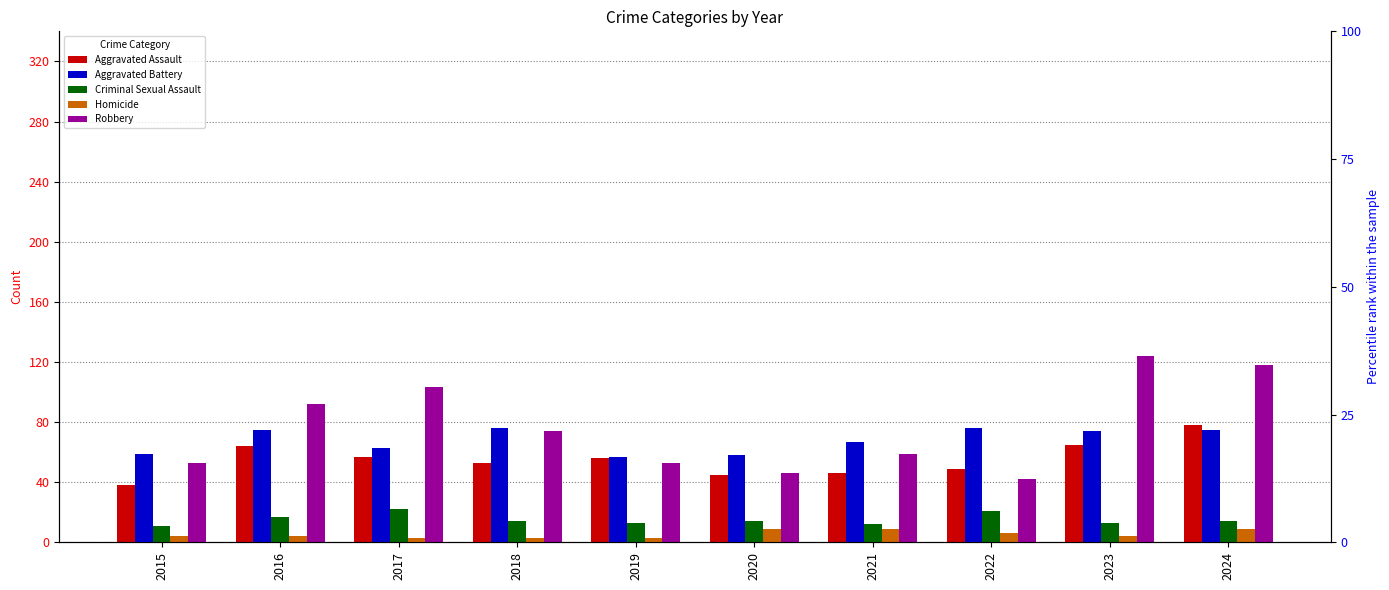

What is the average value of the Robbery series?

76